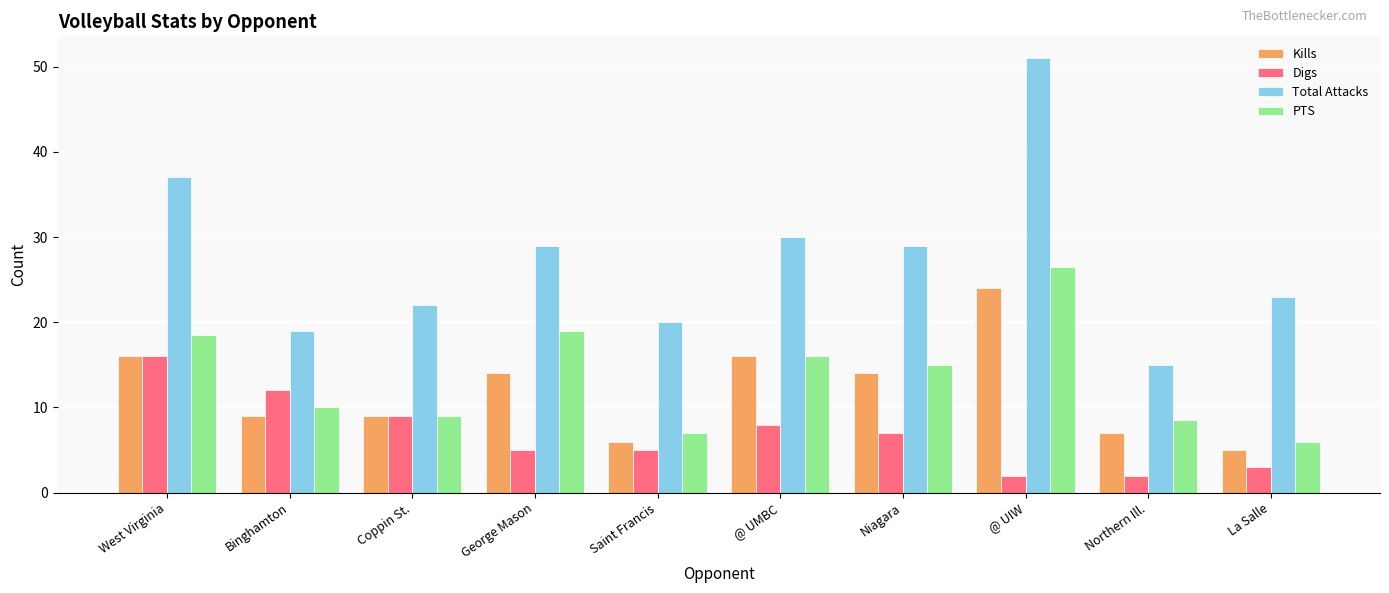

What is the label of the 8th bar from the right?

Coppin St.